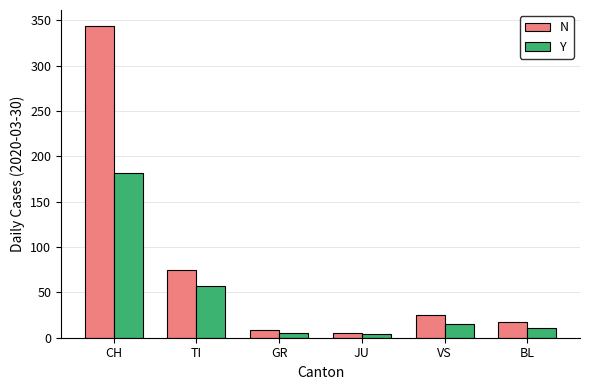

What are all the series names shown in the legend?

N, Y